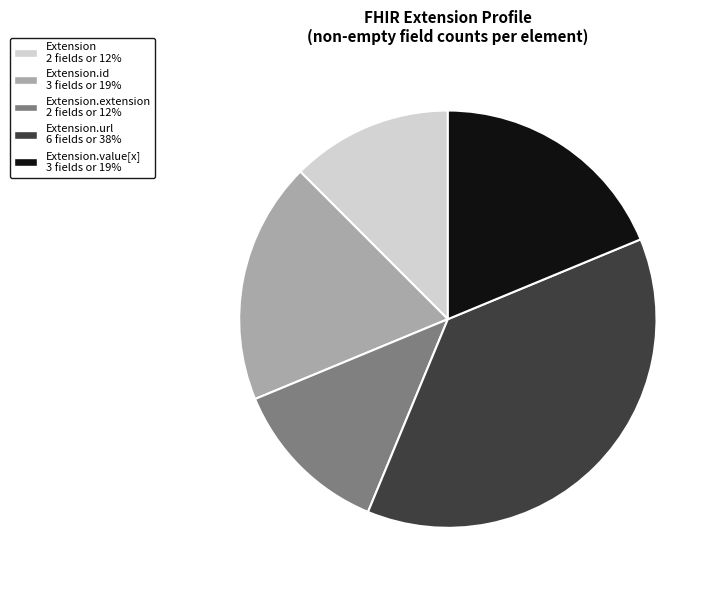

Is there a majority slice in this chart?

No